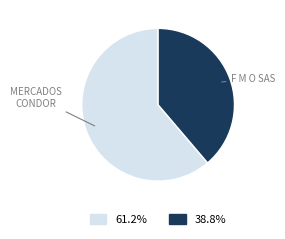

Is there any slice that represents more than half of the pie?

Yes